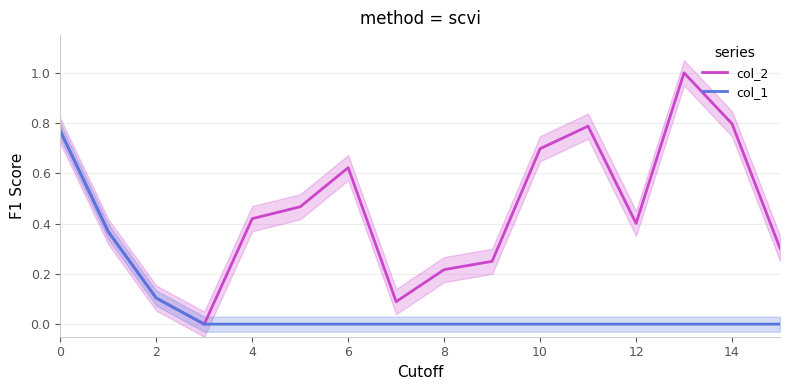

Which series has the largest range (max minus min)?

col_2